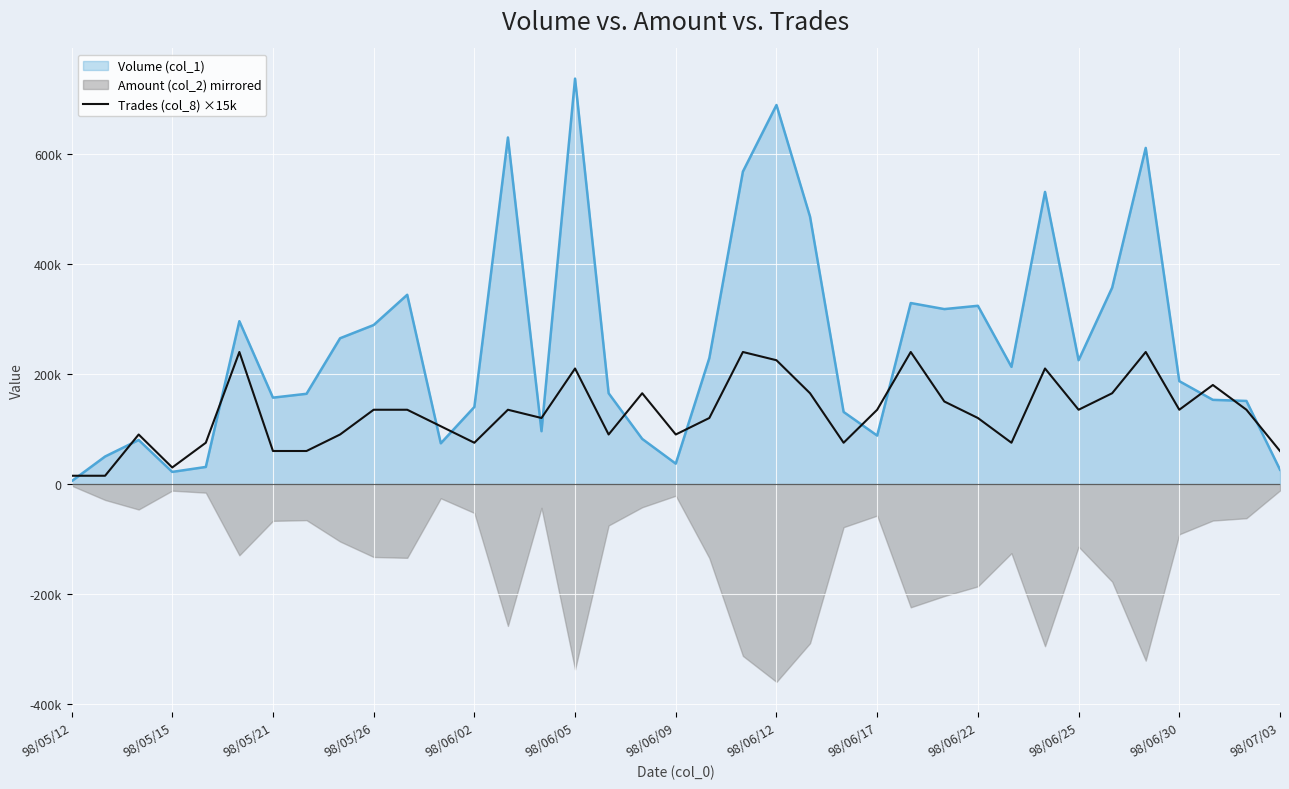

Reading left to right, extract all data points from this chart.

15000	15000	90000	30000	75000	240000	60000	60000	90000	135000	135000	105000	75000	135000	120000	210000	90000	165000	90000	120000	240000	225000	165000	75000	135000	240000	150000	120000	75000	210000	135000	165000	240000	135000	180000	135000	60000